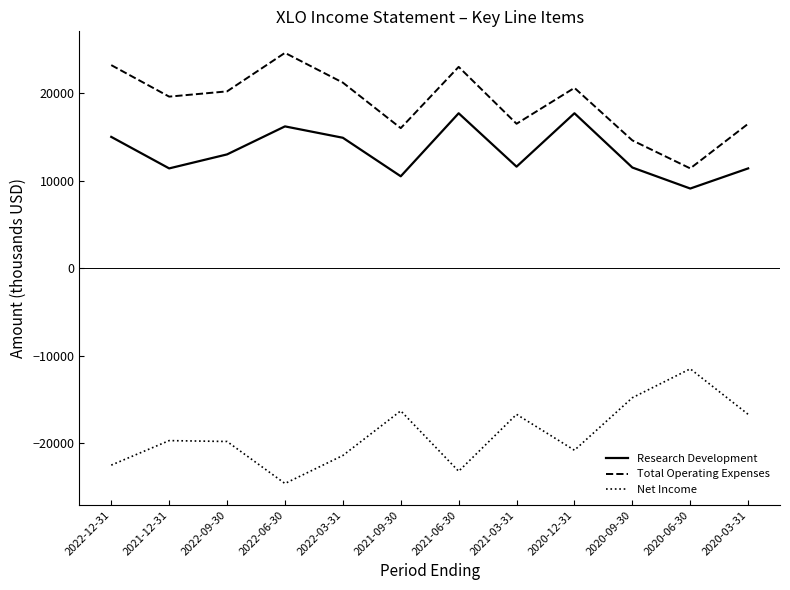

What is the difference between the highest and lowest values at 2020-12-31?

41400